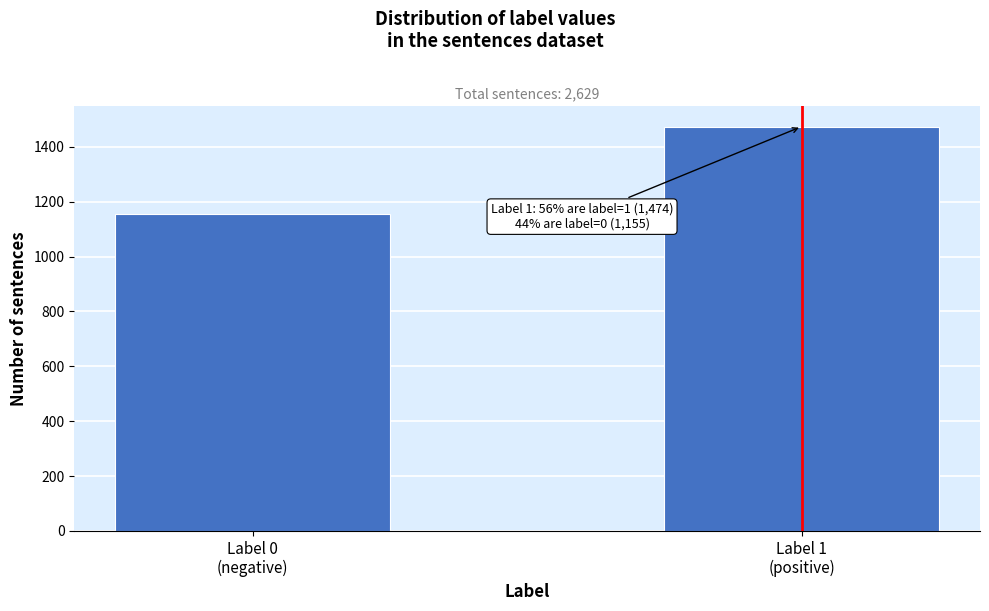

Reading left to right, what are all the values shown in this chart?

1155	1474